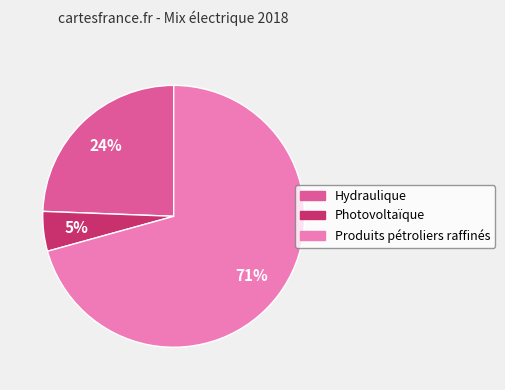

Which slice is the smallest?

Photovoltaïque